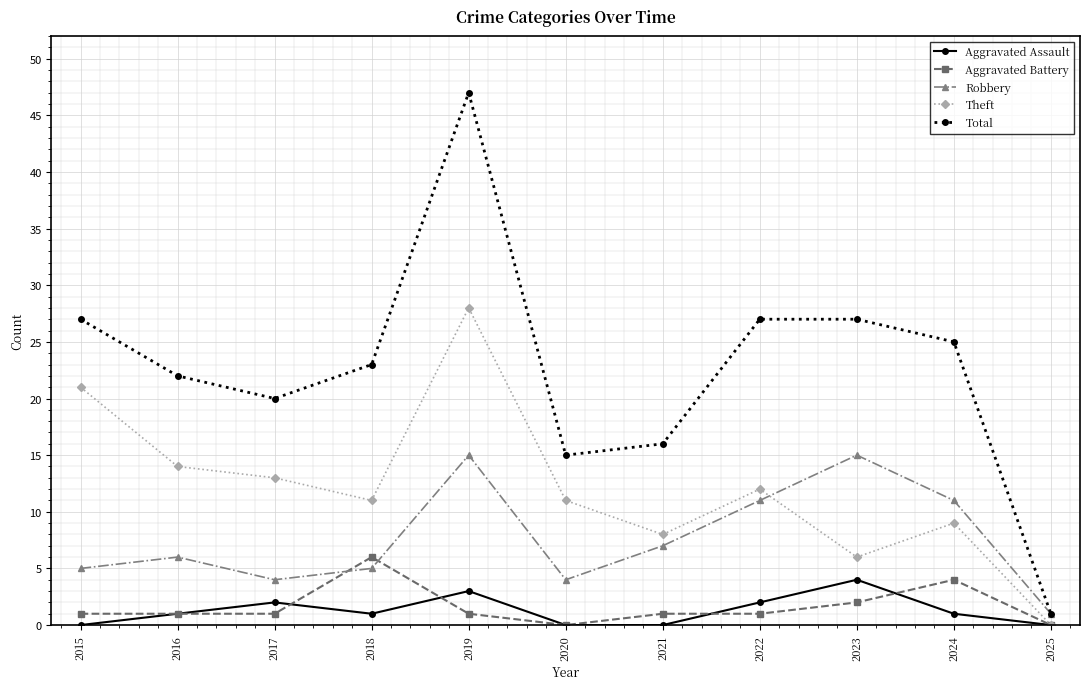

What is the sum of the Aggravated Assault values at 2017 and 2016?

3